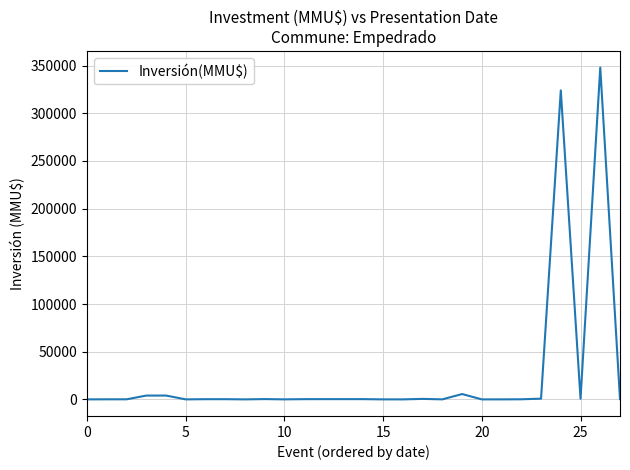

True or false: the data has more than 1 interior local peaks.

True